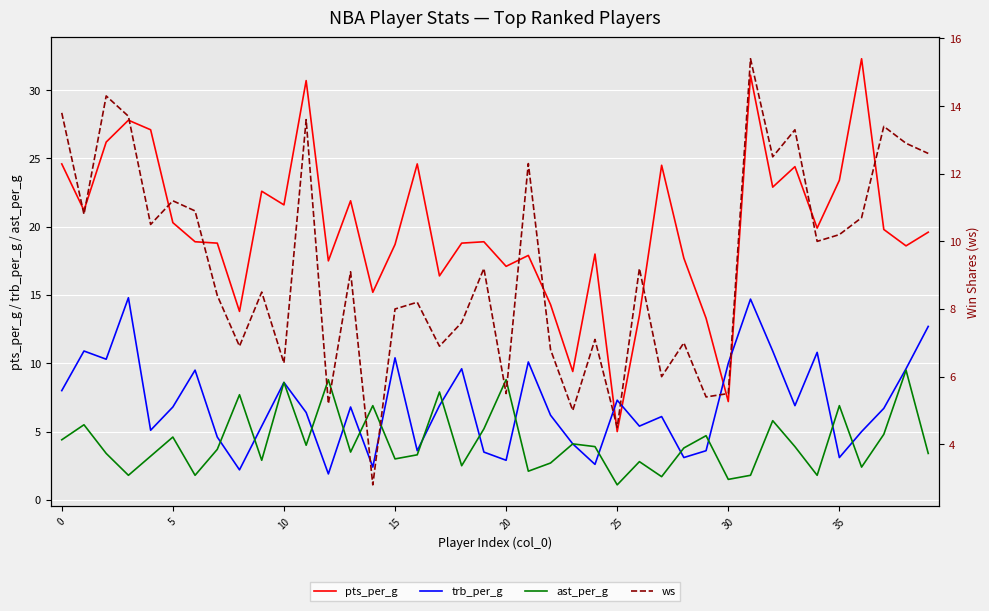

What value does the ast_per_g series have at 19?

5.2